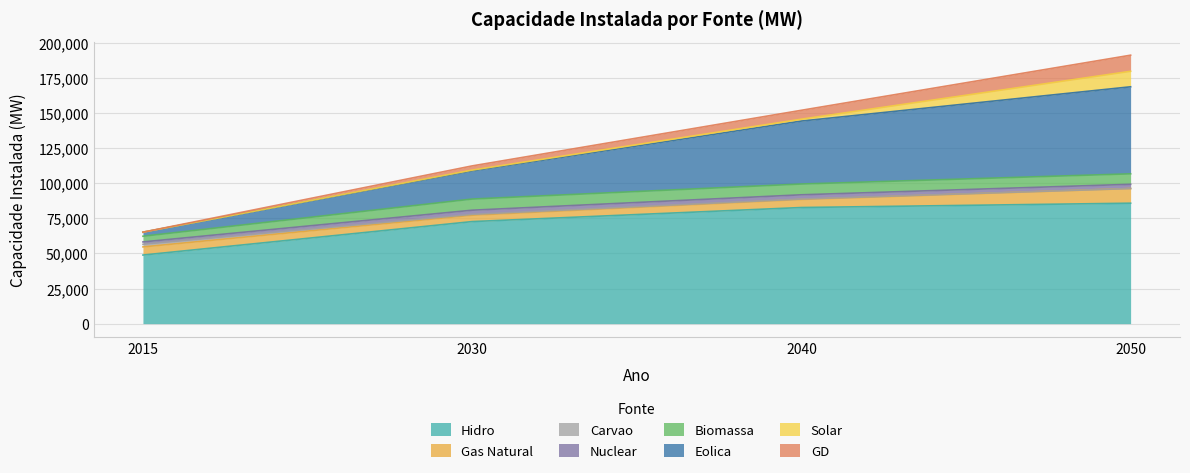

Which category has the highest value across all series?

2050